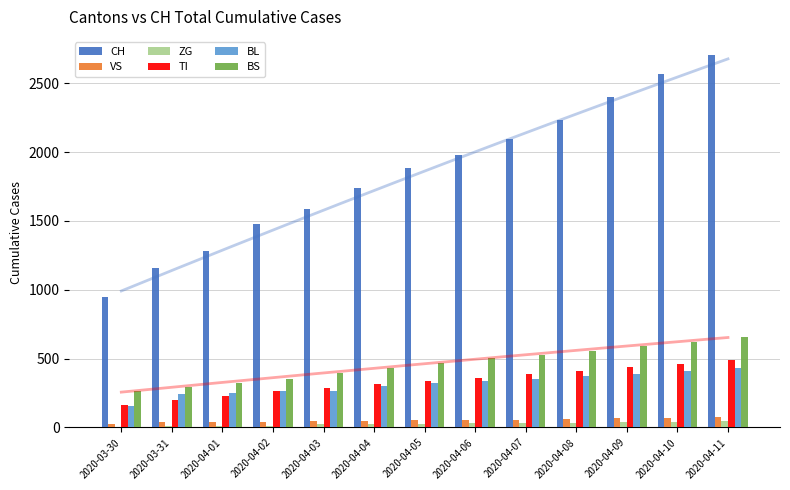

What is the value of the CH bar at the 3rd from the left?

1279